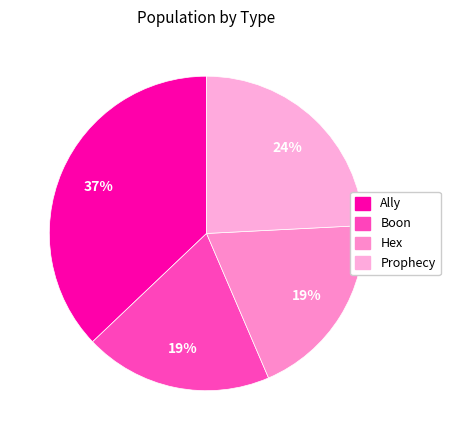

What is the ratio of the value at Boon to the value at Prophecy?

0.8